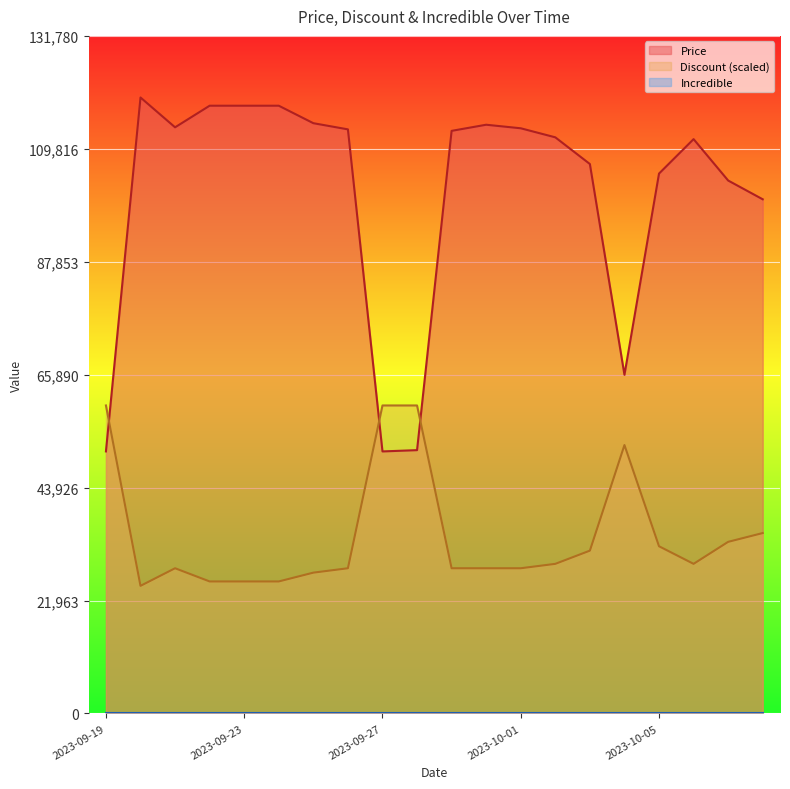

What is the sum of all Price values?

2016680.0